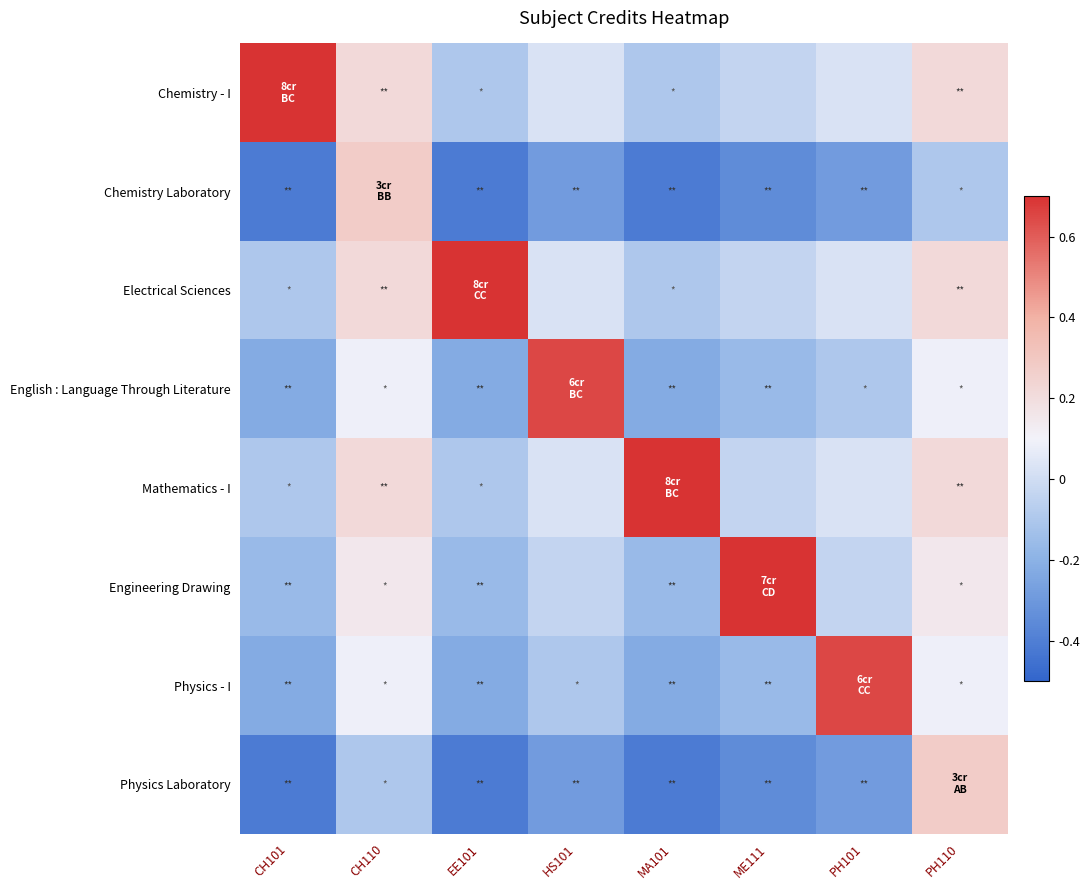

Which series has the largest total across all categories?

Chemistry - I